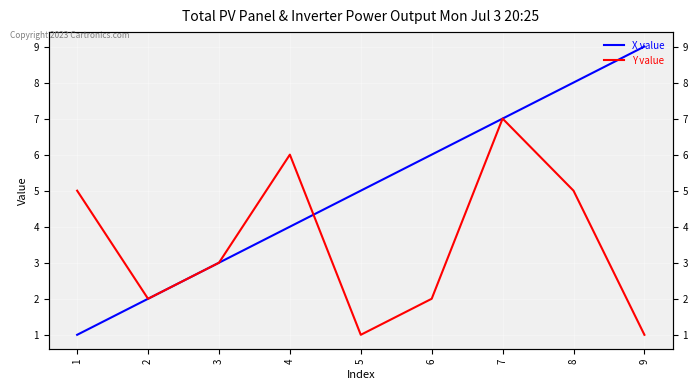

What value does the X value series have at 6?

6